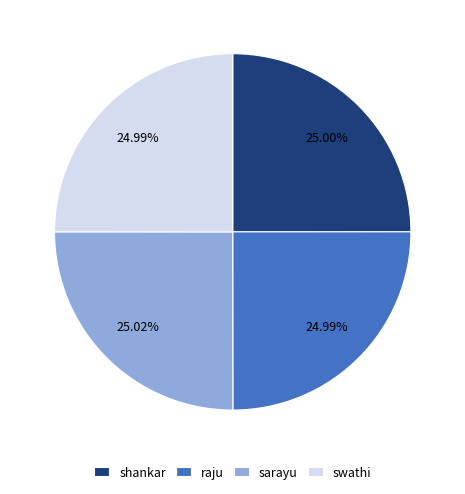

To the nearest percent, what portion does raju represent?

25%